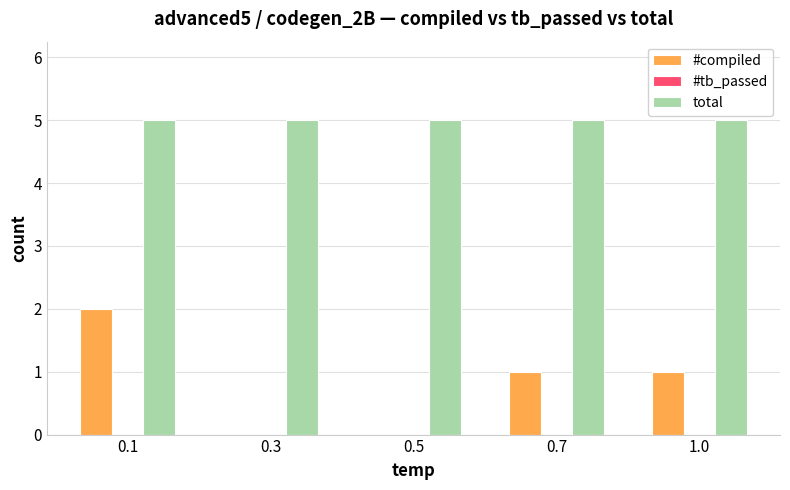

Which series changed the most between 0.1 and 1.0?

#compiled